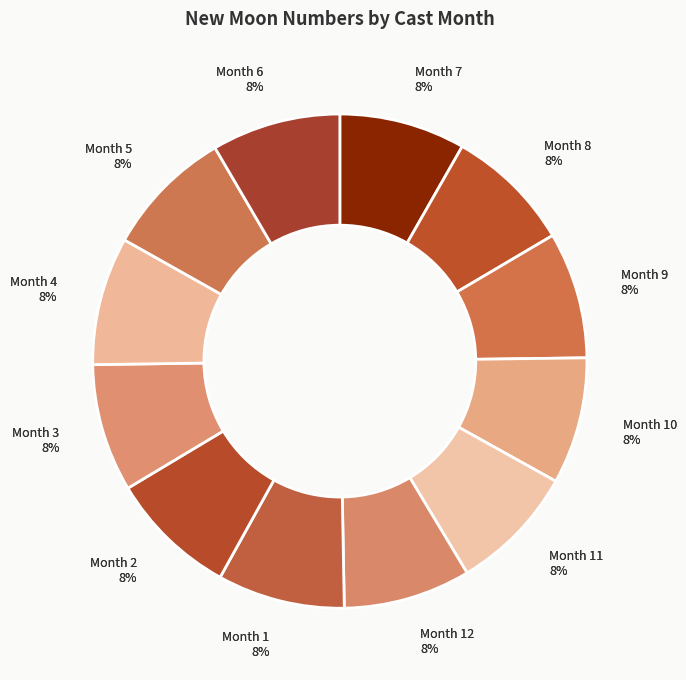

What is the ratio of the value at 7 to the value at 1?

1.0